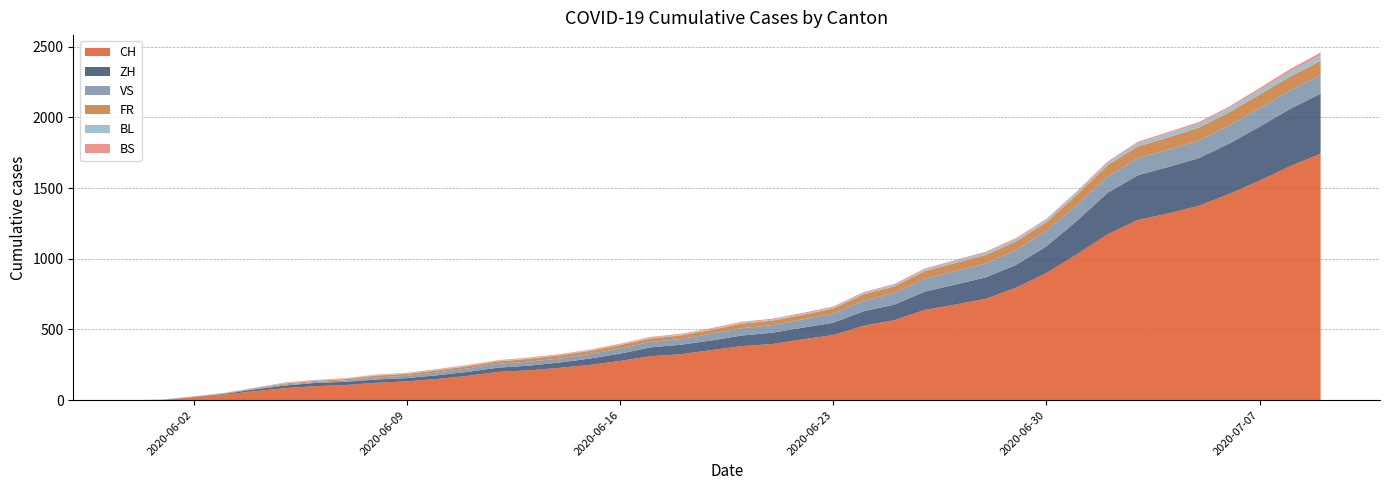

Reading right to left, extract all data points from this chart.

CH: 2020-07-09=1743	2020-07-08=1654	2020-07-07=1552	2020-07-06=1458	2020-07-05=1374	2020-07-04=1320	2020-07-03=1274	2020-07-02=1172	2020-07-01=1031	2020-06-30=899	2020-06-29=795	2020-06-28=716	2020-06-27=676	2020-06-26=638	2020-06-25=565	2020-06-24=526	2020-06-23=460	2020-06-22=430	2020-06-21=397	2020-06-20=382	2020-06-19=354	2020-06-18=325	2020-06-17=311	2020-06-16=277	2020-06-15=249	2020-06-14=228	2020-06-13=211	2020-06-12=200	2020-06-11=172	2020-06-10=150	2020-06-09=133	2020-06-08=123	2020-06-07=107	2020-06-06=99	2020-06-05=85	2020-06-04=63	2020-06-03=39	2020-06-02=20	2020-06-01=3	2020-05-31=0
ZH: 2020-07-09=424	2020-07-08=405	2020-07-07=382	2020-07-06=356	2020-07-05=337	2020-07-04=329	2020-07-03=316	2020-07-02=293	2020-07-01=237	2020-06-30=189	2020-06-29=161	2020-06-28=152	2020-06-27=141	2020-06-26=129	2020-06-25=110	2020-06-24=103	2020-06-23=87	2020-06-22=83	2020-06-21=80	2020-06-20=75	2020-06-19=68	2020-06-18=67	2020-06-17=62	2020-06-16=52	2020-06-15=45	2020-06-14=38	2020-06-13=33	2020-06-12=30	2020-06-11=28	2020-06-10=26	2020-06-09=23	2020-06-08=23	2020-06-07=23	2020-06-06=23	2020-06-05=19	2020-06-04=13	2020-06-03=5	2020-06-02=2	2020-06-01=0	2020-05-31=0
VS: 2020-07-09=132	2020-07-08=130	2020-07-07=130	2020-07-06=127	2020-07-05=124	2020-07-04=122	2020-07-03=120	2020-07-02=115	2020-07-01=112	2020-06-30=109	2020-06-29=105	2020-06-28=97	2020-06-27=96	2020-06-26=92	2020-06-25=82	2020-06-24=75	2020-06-23=65	2020-06-22=58	2020-06-21=53	2020-06-20=52	2020-06-19=48	2020-06-18=40	2020-06-17=39	2020-06-16=37	2020-06-15=32	2020-06-14=28	2020-06-13=28	2020-06-12=28	2020-06-11=24	2020-06-10=20	2020-06-09=16	2020-06-08=15	2020-06-07=10	2020-06-06=7	2020-06-05=7	2020-06-04=4	2020-06-03=2	2020-06-02=2	2020-06-01=1	2020-05-31=0
FR: 2020-07-09=100	2020-07-08=99	2020-07-07=96	2020-07-06=94	2020-07-05=92	2020-07-04=87	2020-07-03=84	2020-07-02=79	2020-07-01=72	2020-06-30=61	2020-06-29=61	2020-06-28=61	2020-06-27=56	2020-06-26=52	2020-06-25=47	2020-06-24=44	2020-06-23=36	2020-06-22=32	2020-06-21=32	2020-06-20=32	2020-06-19=27	2020-06-18=26	2020-06-17=24	2020-06-16=23	2020-06-15=22	2020-06-14=22	2020-06-13=20	2020-06-12=16	2020-06-11=16	2020-06-10=15	2020-06-09=13	2020-06-08=13	2020-06-07=9	2020-06-06=7	2020-06-05=7	2020-06-04=5	2020-06-03=3	2020-06-02=2	2020-06-01=0	2020-05-31=0
BL: 2020-07-09=38	2020-07-08=35	2020-07-07=32	2020-07-06=29	2020-07-05=27	2020-07-04=27	2020-07-03=23	2020-07-02=19	2020-07-01=18	2020-06-30=17	2020-06-29=17	2020-06-28=16	2020-06-27=14	2020-06-26=12	2020-06-25=10	2020-06-24=9	2020-06-23=7	2020-06-22=7	2020-06-21=7	2020-06-20=6	2020-06-19=5	2020-06-18=5	2020-06-17=5	2020-06-16=5	2020-06-15=4	2020-06-14=4	2020-06-13=4	2020-06-12=4	2020-06-11=4	2020-06-10=4	2020-06-09=3	2020-06-08=3	2020-06-07=3	2020-06-06=3	2020-06-05=3	2020-06-04=2	2020-06-03=2	2020-06-02=1	2020-06-01=1	2020-05-31=0
BS: 2020-07-09=21	2020-07-08=18	2020-07-07=15	2020-07-06=12	2020-07-05=12	2020-07-04=11	2020-07-03=10	2020-07-02=8	2020-07-01=7	2020-06-30=7	2020-06-29=7	2020-06-28=7	2020-06-27=7	2020-06-26=7	2020-06-25=7	2020-06-24=7	2020-06-23=7	2020-06-22=7	2020-06-21=7	2020-06-20=7	2020-06-19=7	2020-06-18=6	2020-06-17=6	2020-06-16=5	2020-06-15=5	2020-06-14=5	2020-06-13=5	2020-06-12=5	2020-06-11=5	2020-06-10=5	2020-06-09=5	2020-06-08=4	2020-06-07=4	2020-06-06=4	2020-06-05=4	2020-06-04=1	2020-06-03=1	2020-06-02=0	2020-06-01=0	2020-05-31=0